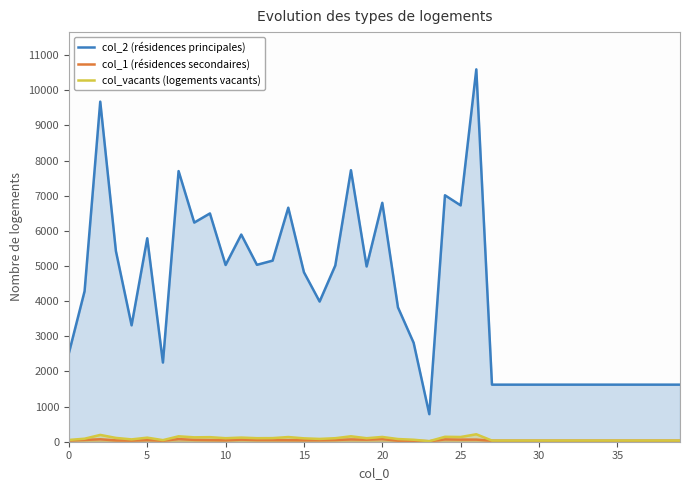

True or false: col_2 (résidences principales) has a value of 372.9 at 30.

False